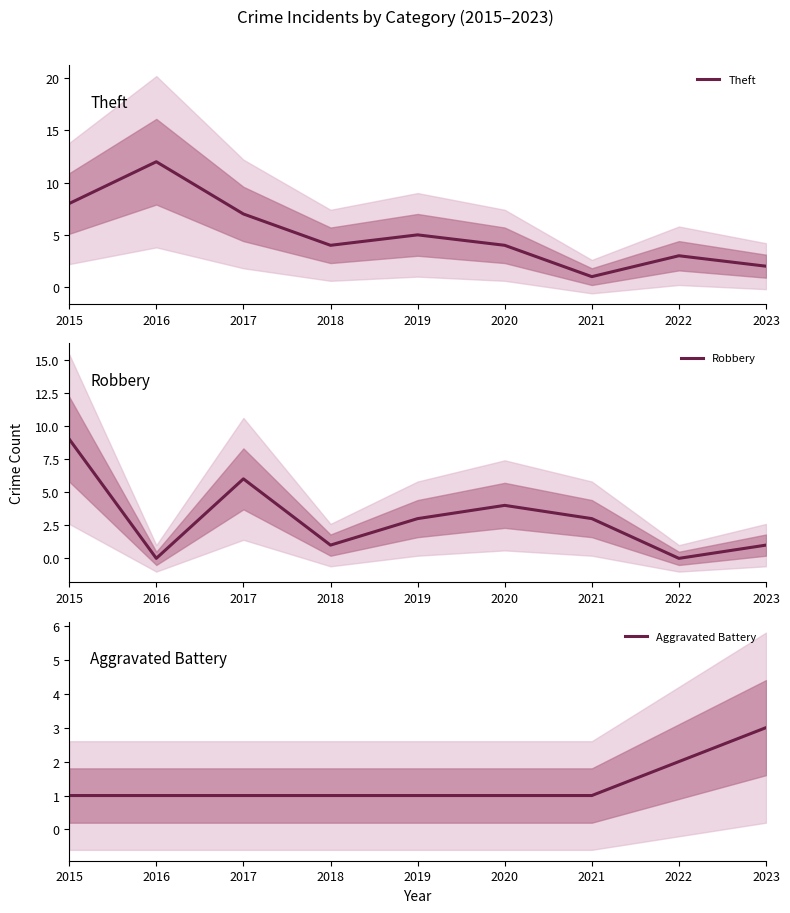

Is it true that Aggravated Battery equals 1 at 2018?

True